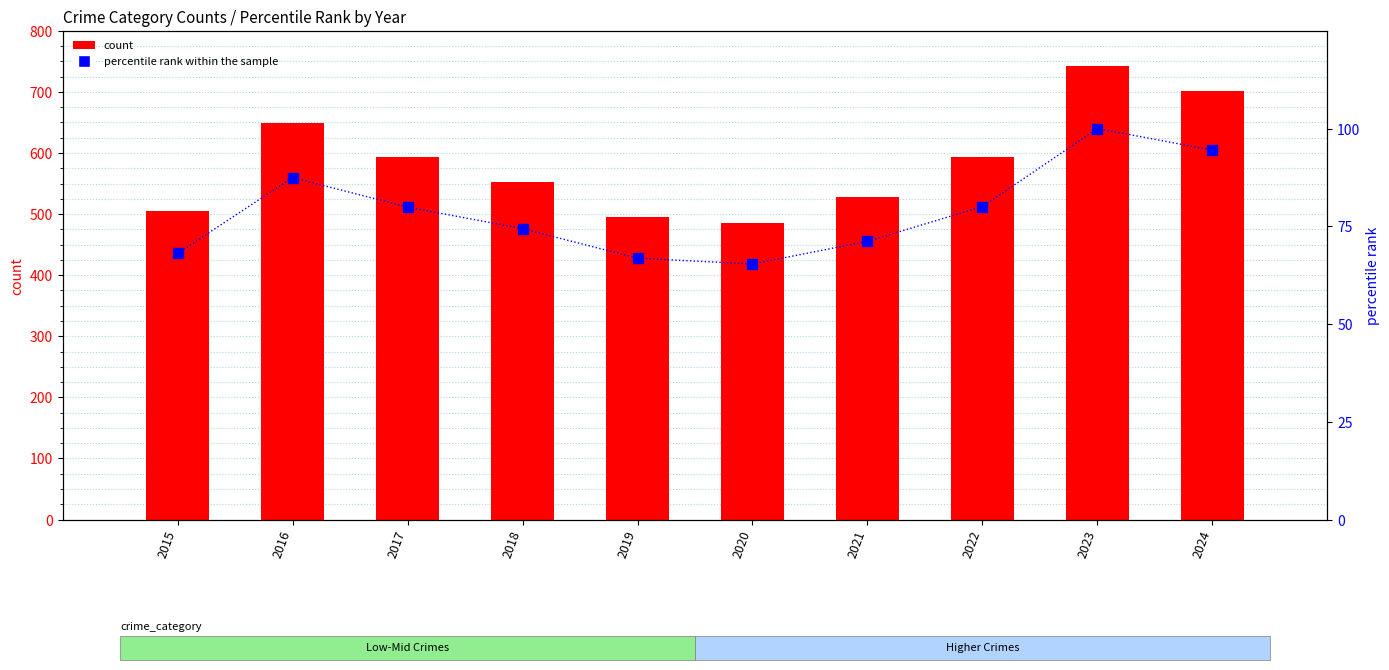

Which series has the largest total across all categories?

count